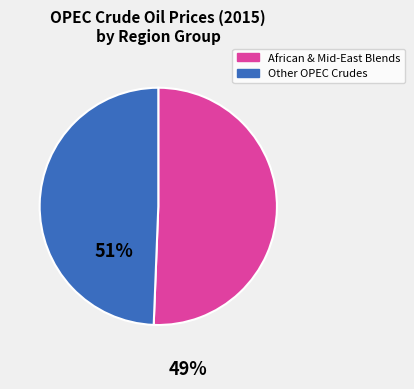

Is there any slice that represents more than half of the pie?

Yes